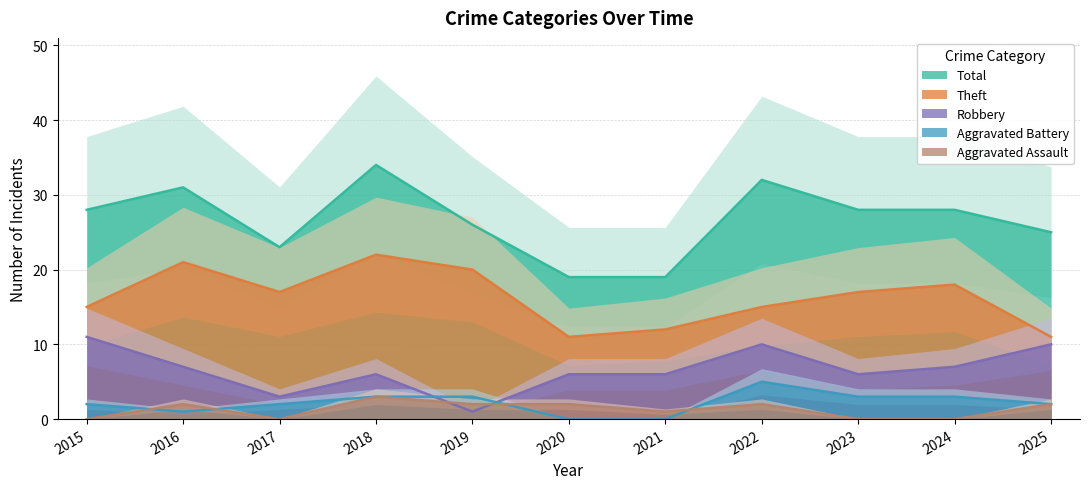

Between 2023 and 2020, which is larger?

2023